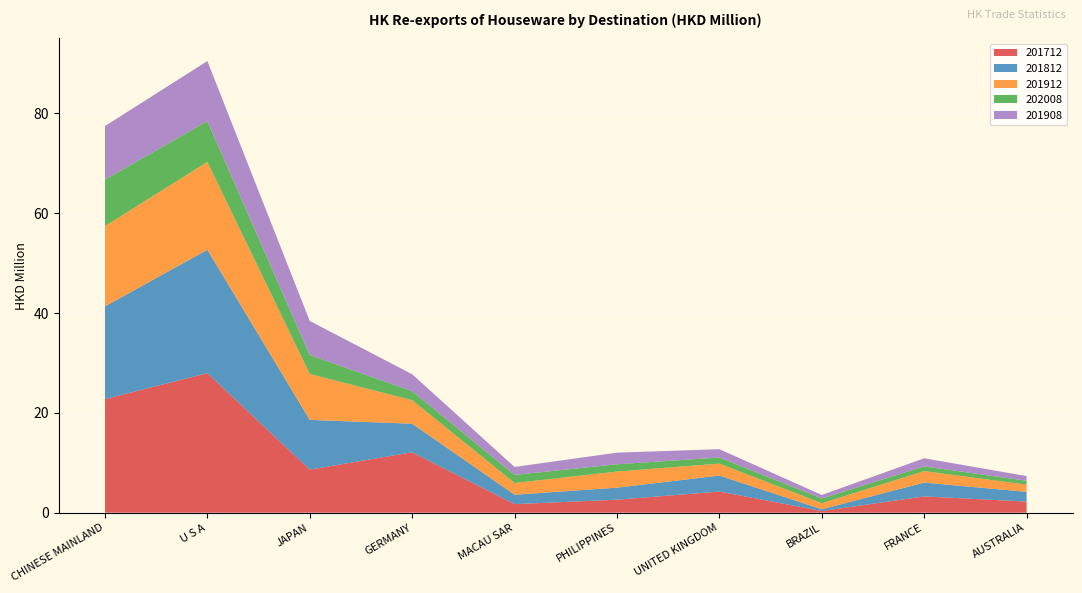

Reading left to right, extract all data points from this chart.

201712: CHINESE MAINLAND=22.8	U S A=28.0	JAPAN=8.6	GERMANY=12.1	MACAU SAR=1.7	PHILIPPINES=2.6	UNITED KINGDOM=4.2	BRAZIL=0.3	FRANCE=3.3	AUSTRALIA=2.2
201812: CHINESE MAINLAND=18.6	U S A=24.7	JAPAN=10.0	GERMANY=5.7	MACAU SAR=1.9	PHILIPPINES=2.4	UNITED KINGDOM=3.2	BRAZIL=0.4	FRANCE=2.8	AUSTRALIA=2.0
201912: CHINESE MAINLAND=16.1	U S A=17.6	JAPAN=9.2	GERMANY=4.7	MACAU SAR=2.3	PHILIPPINES=3.2	UNITED KINGDOM=2.4	BRAZIL=1.2	FRANCE=2.3	AUSTRALIA=1.4
202008: CHINESE MAINLAND=9.3	U S A=8.2	JAPAN=3.8	GERMANY=1.8	MACAU SAR=1.6	PHILIPPINES=1.5	UNITED KINGDOM=1.2	BRAZIL=0.9	FRANCE=0.9	AUSTRALIA=0.8
201908: CHINESE MAINLAND=10.7	U S A=12.0	JAPAN=6.8	GERMANY=3.4	MACAU SAR=1.6	PHILIPPINES=2.3	UNITED KINGDOM=1.7	BRAZIL=0.7	FRANCE=1.6	AUSTRALIA=0.9